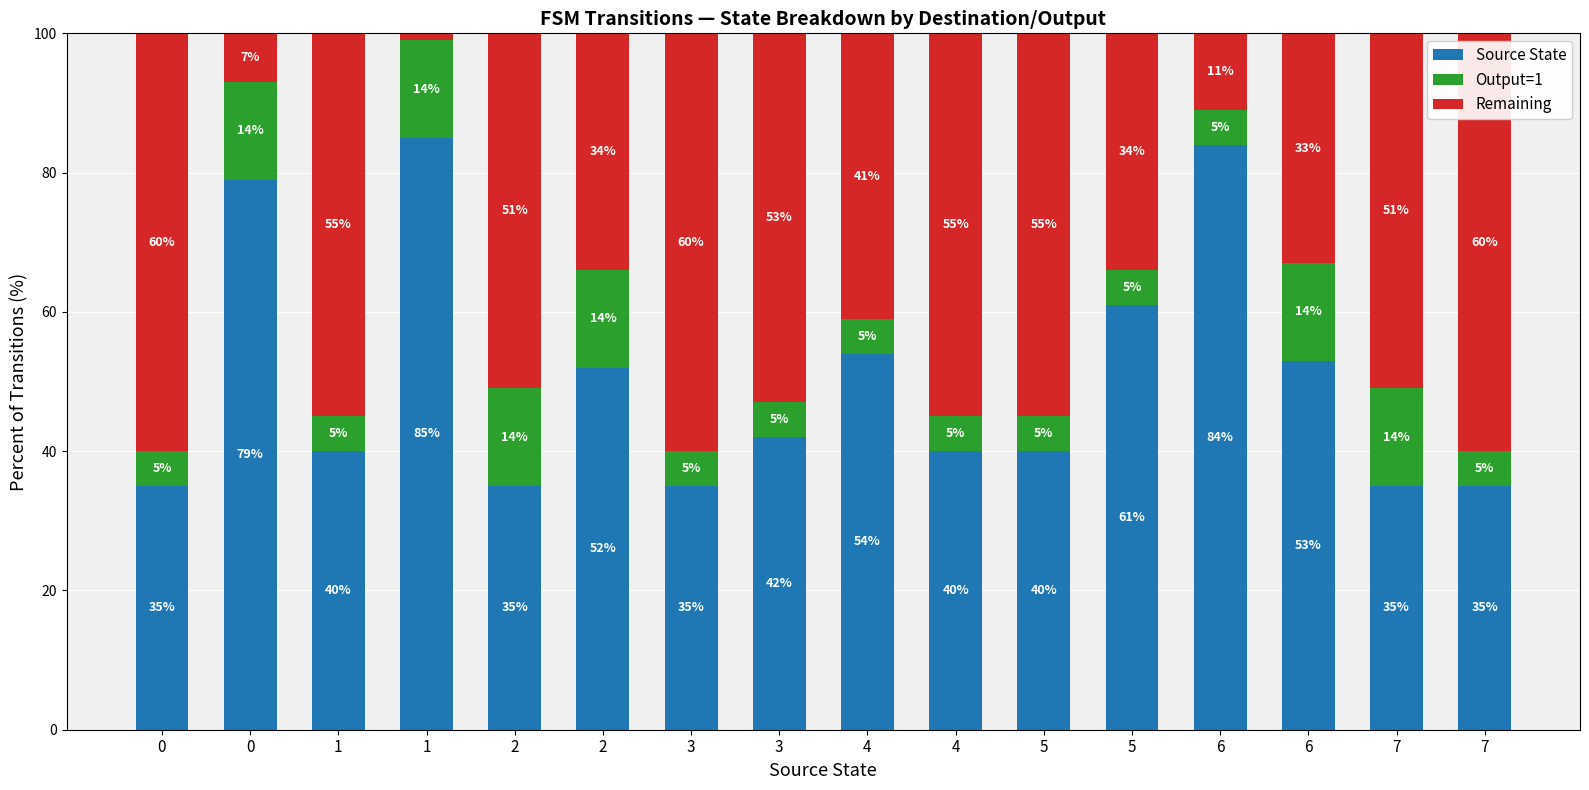

How many data points does each series have?

16